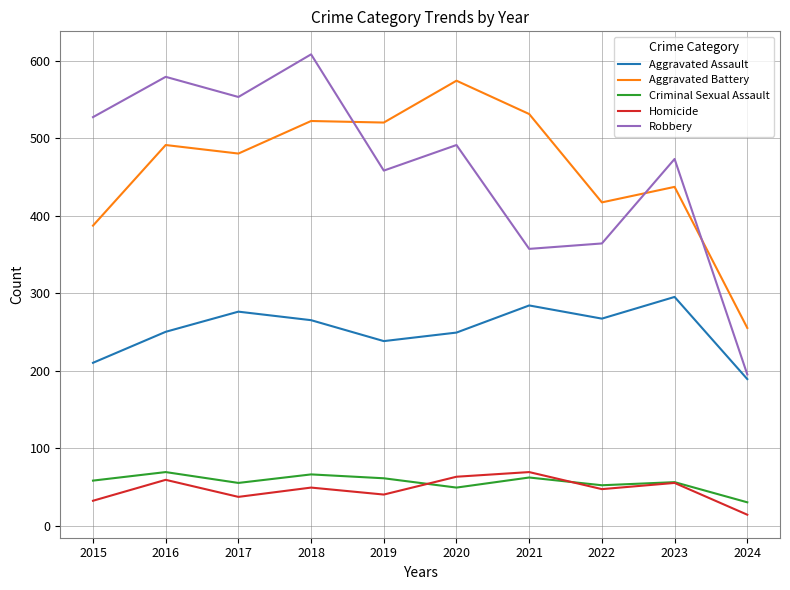

Is it true that Criminal Sexual Assault equals 56 at 2023?

True